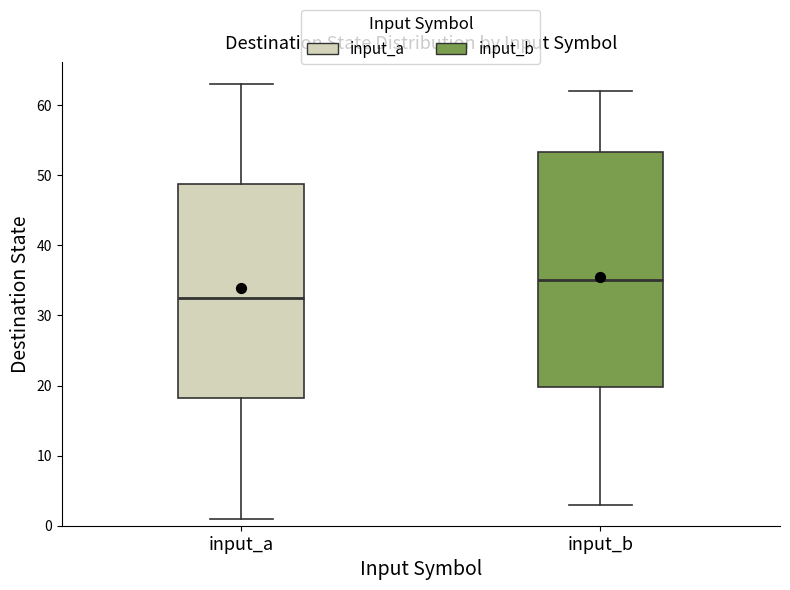

Reading left to right, transcribe this box plot: for each box, give where its median line is, the range the box spans, and where its two whiskers end, as read against the y-axis. The values are not printed on the chart, so give them approximately, as read against the axis.

input_a: median 33, box 18 to 49, whiskers 1 to 63
input_b: median 35, box 20 to 53, whiskers 3 to 62